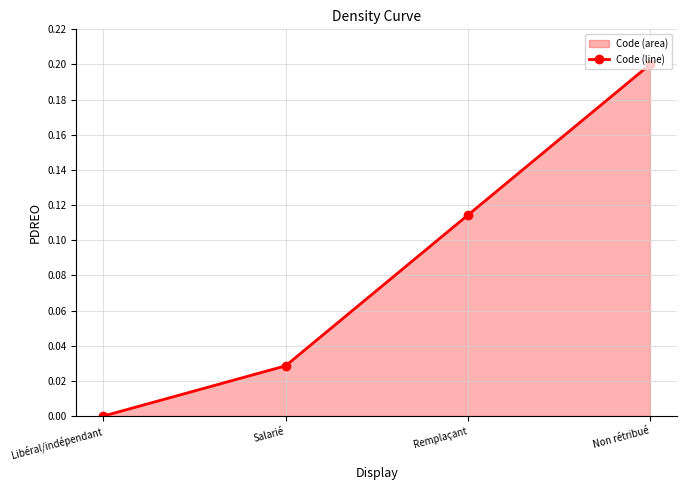

Does the chart display data point markers on the line(s)?

Yes